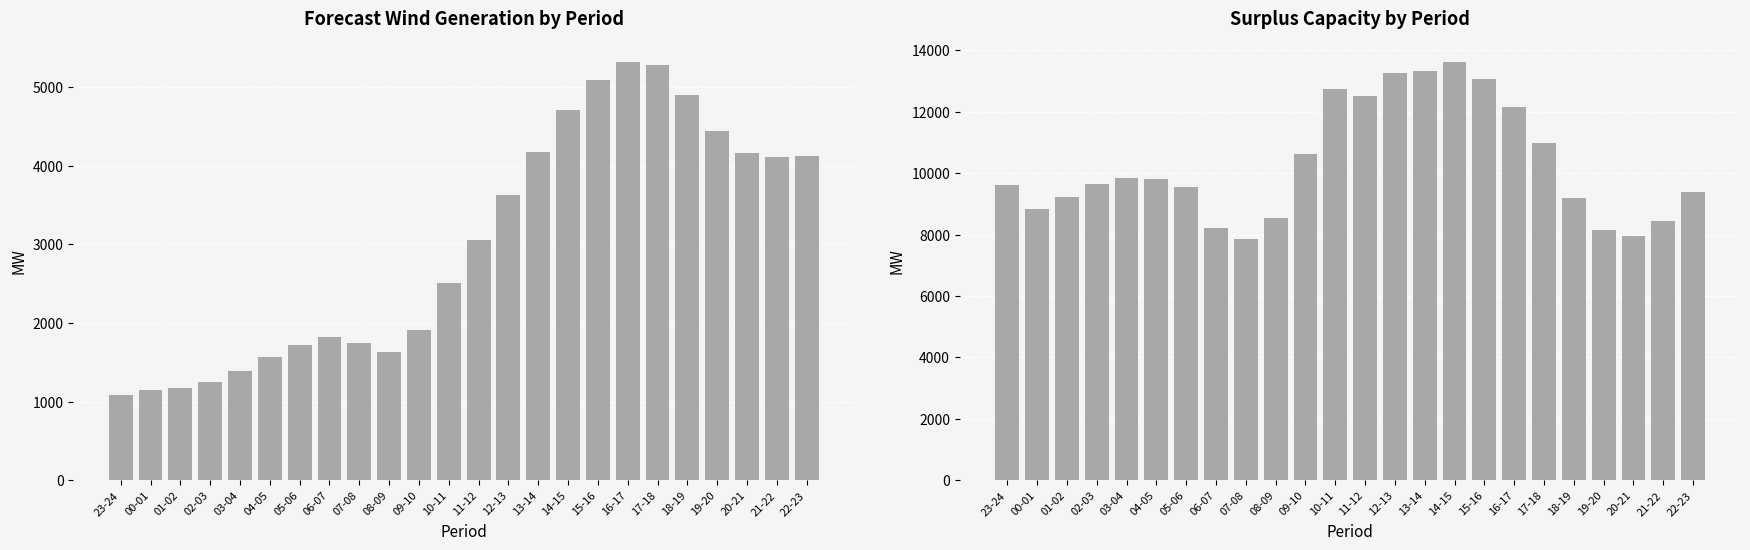

What is the total value across all series at 23-24?

10701